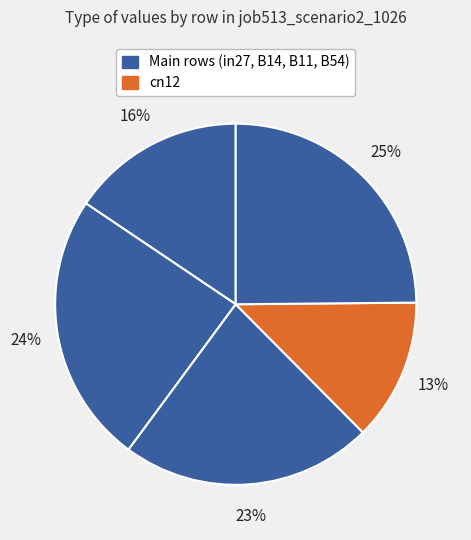

How many slices are in this pie chart?

5